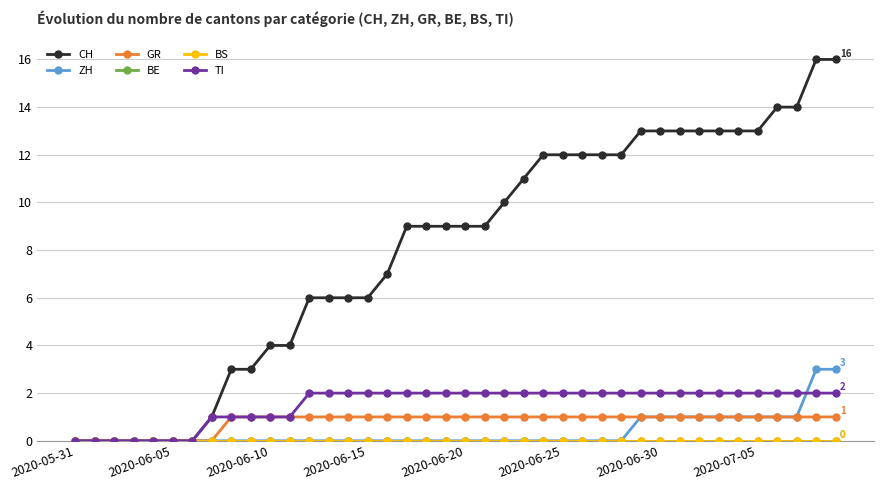

Which series has the largest total across all categories?

CH